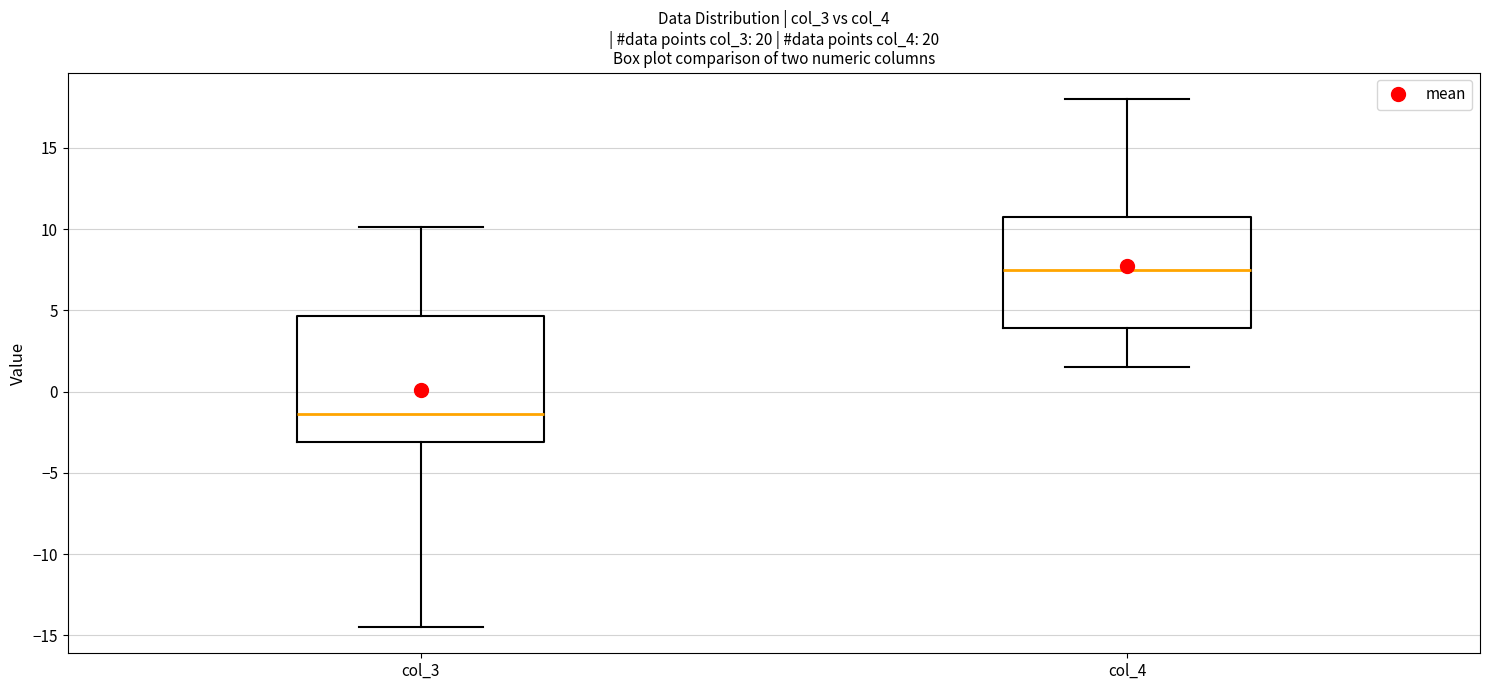

Where is the lower edge of the box for col_4 on the y-axis? The values are not printed on the chart, so give them approximately, as read against the axis.

4.0